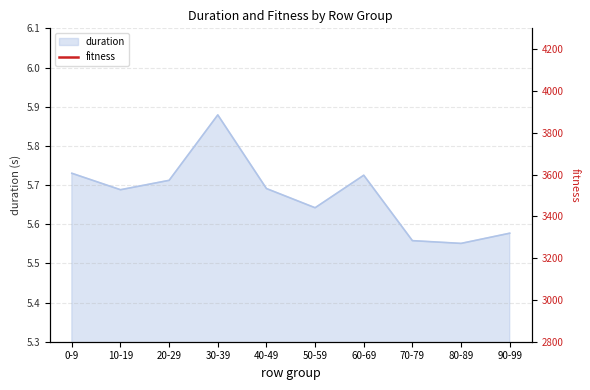

How many interior local valleys (lower than both neighbors) does the data have?

3